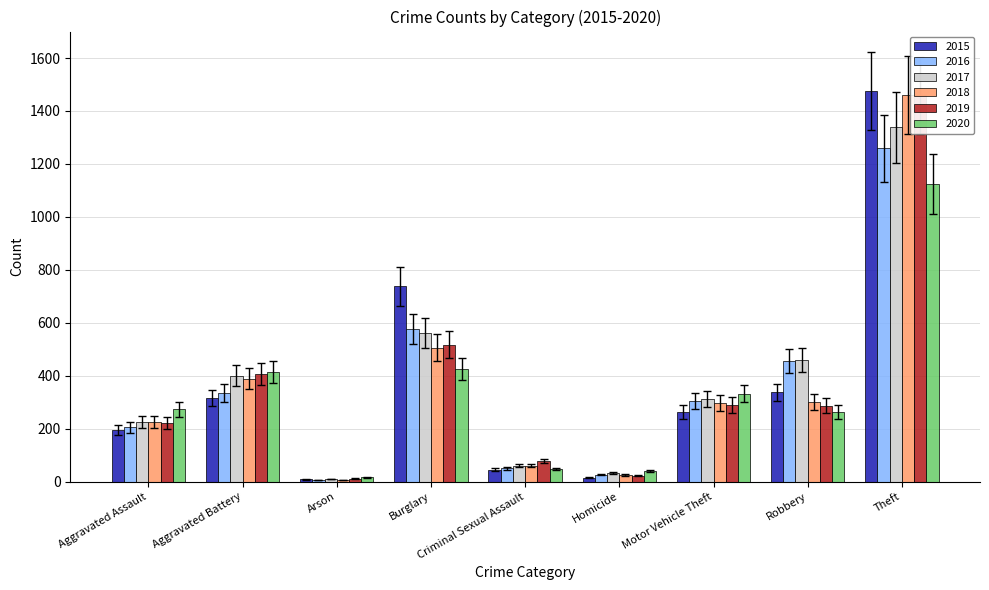

The 2017 series shows 936.9 at Burglary. True or false?

False